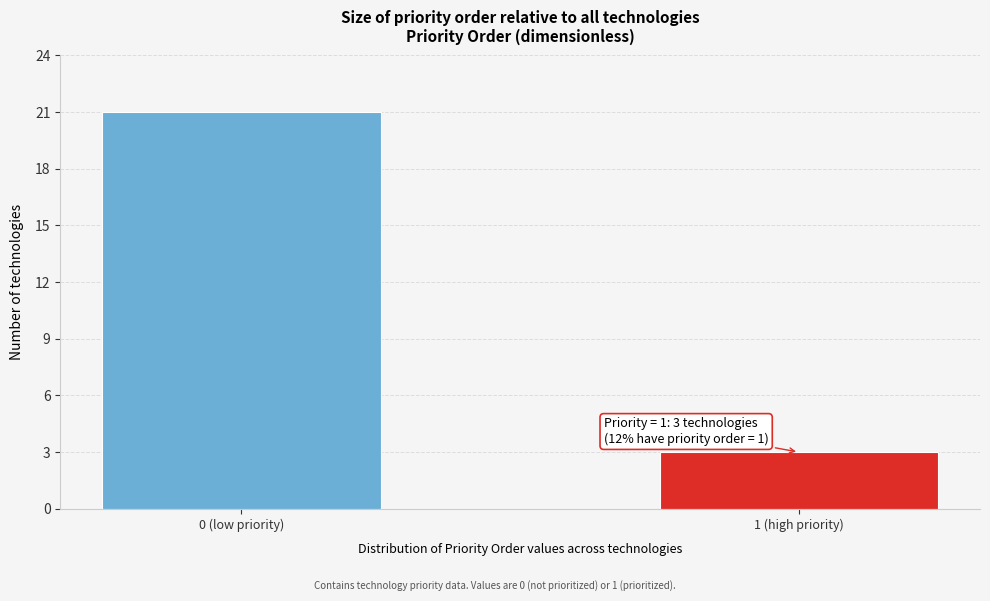

Reading left to right, list all the values displayed in this chart.

21	3